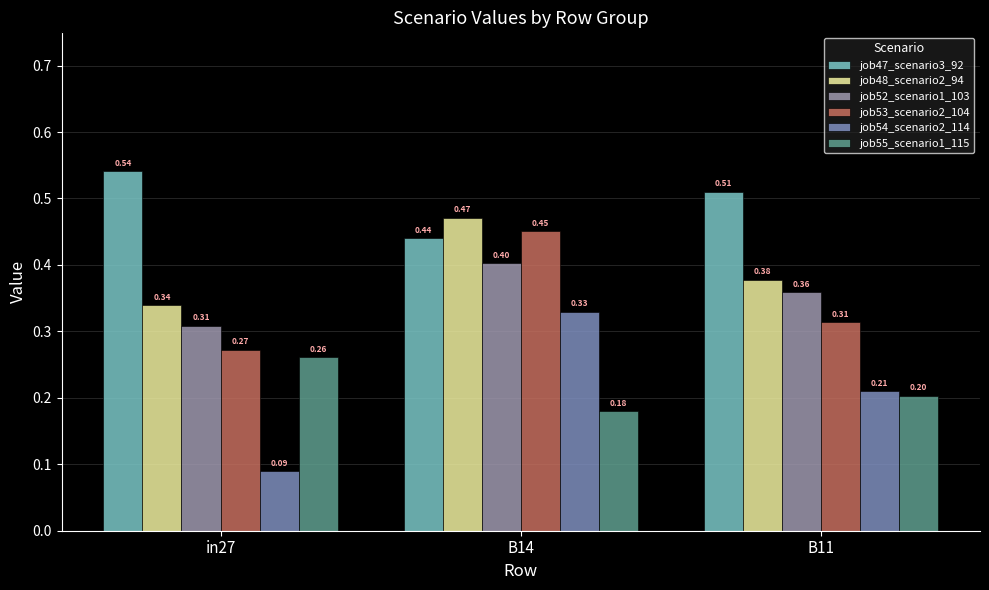

Does the chart contain stacked bars?

No